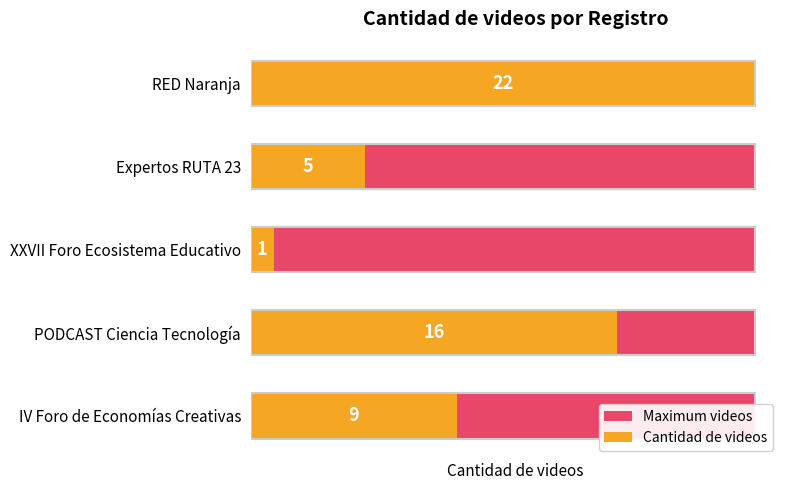

At how many categories does at least one series exceed 5?

3